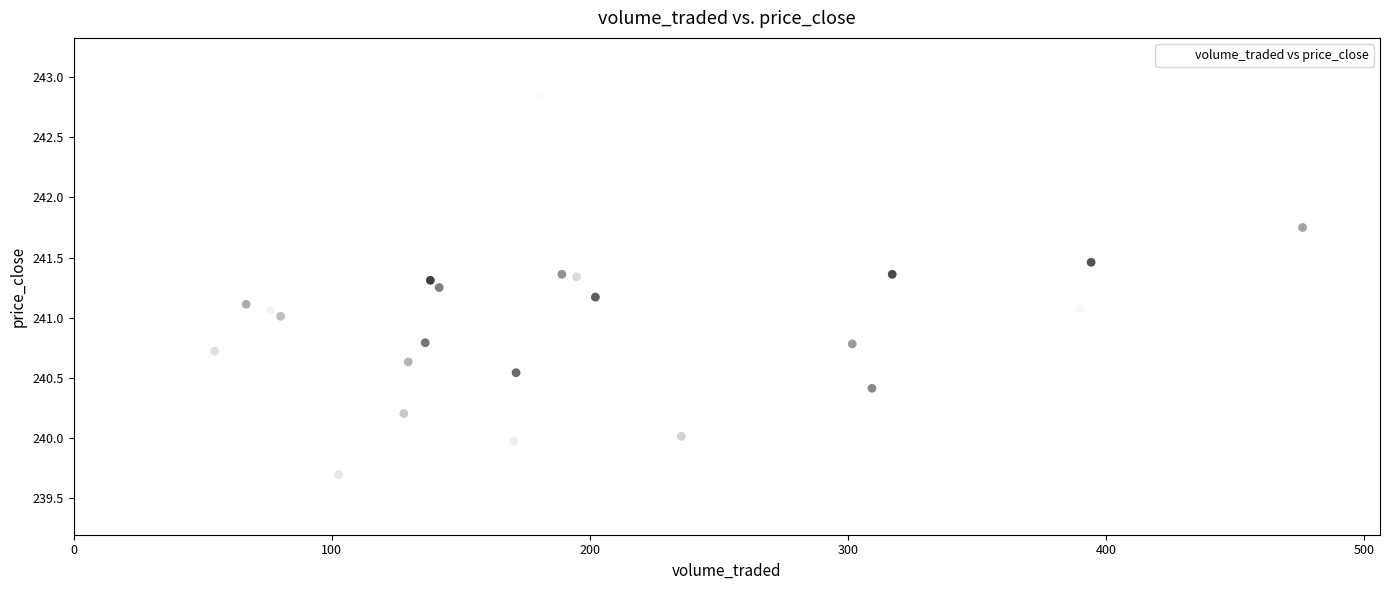

What is the range of Y values (max minus min)?

3.1